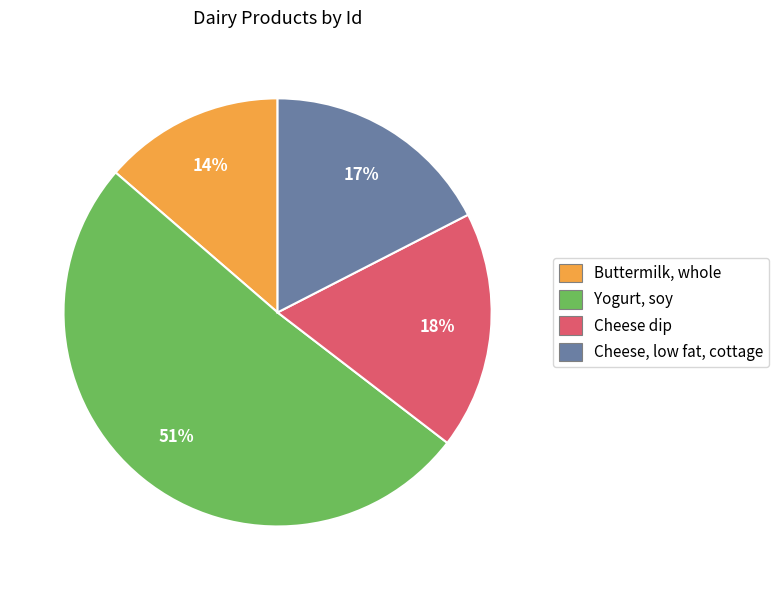

What is the ratio of the value at Cheese, low fat, cottage to the value at Yogurt, soy?

0.3